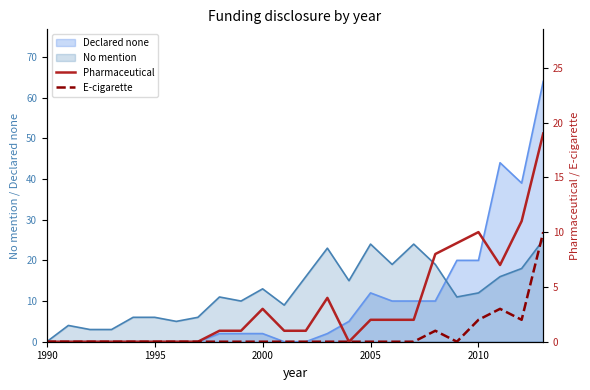

What is the value of the Pharmaceutical point at the 22nd from the left?

7